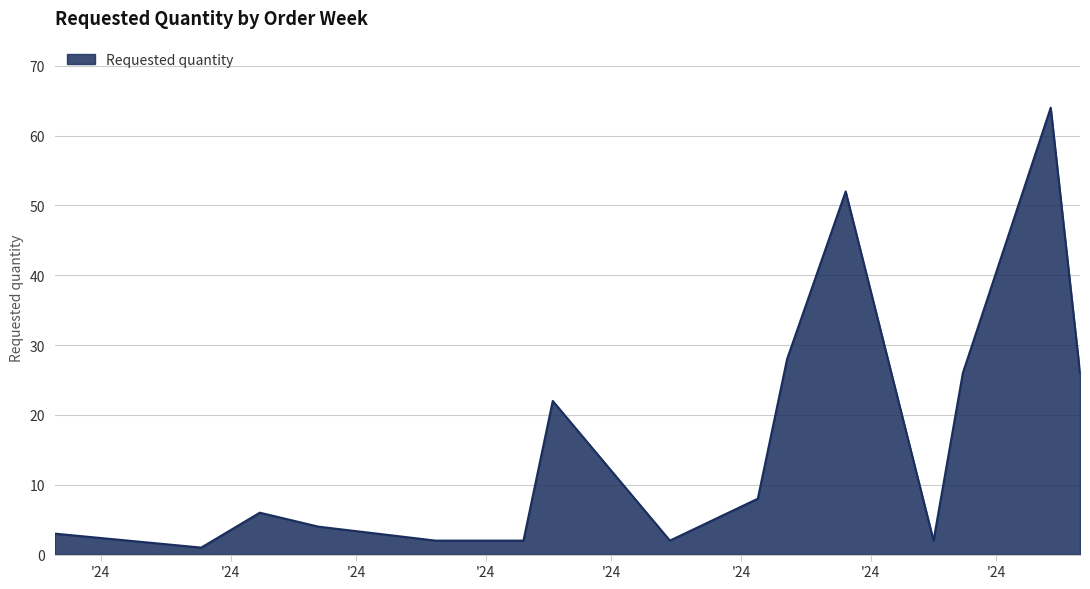

What is the difference between the maximum and minimum values?

63